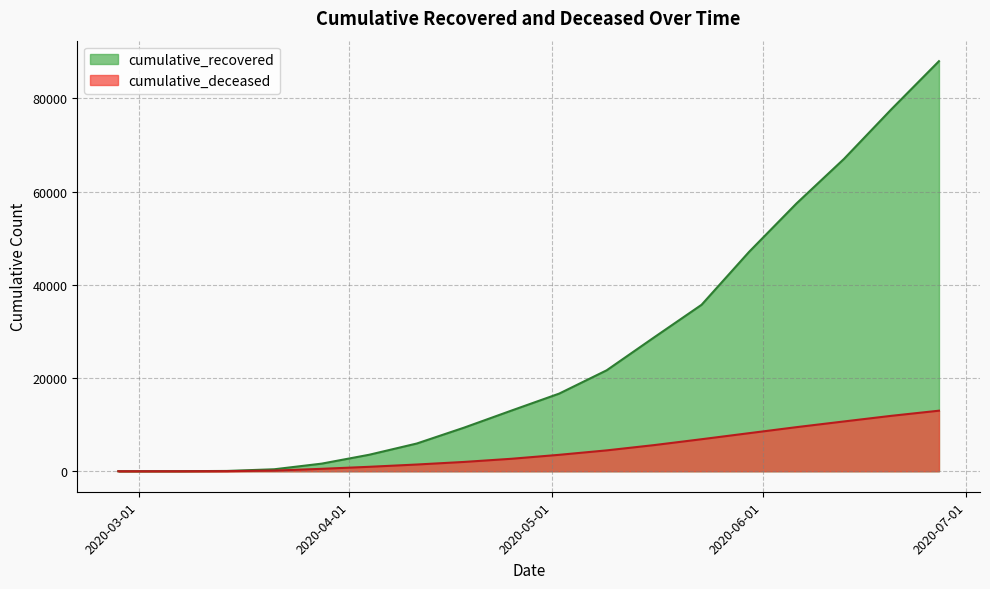

Reading left to right, extract all data points from this chart.

cumulative_recovered: 2020-02-27=3	2020-03-07=10	2020-03-14=63	2020-03-21=423	2020-03-28=1635	2020-04-04=3540	2020-04-11=5944	2020-04-18=9362	2020-04-25=13030	2020-05-02=16651	2020-05-09=21648	2020-05-16=28714	2020-05-23=35708	2020-05-30=47055	2020-06-06=57450	2020-06-13=67003	2020-06-20=77669	2020-06-27=87961
cumulative_deceased: 2020-02-27=0	2020-03-07=1	2020-03-14=20	2020-03-21=141	2020-03-28=519	2020-04-04=952	2020-04-11=1441	2020-04-18=1998	2020-04-25=2677	2020-05-02=3523	2020-05-09=4474	2020-05-16=5606	2020-05-23=6868	2020-05-30=8165	2020-06-06=9459	2020-06-13=10681	2020-06-20=11890	2020-06-27=12988